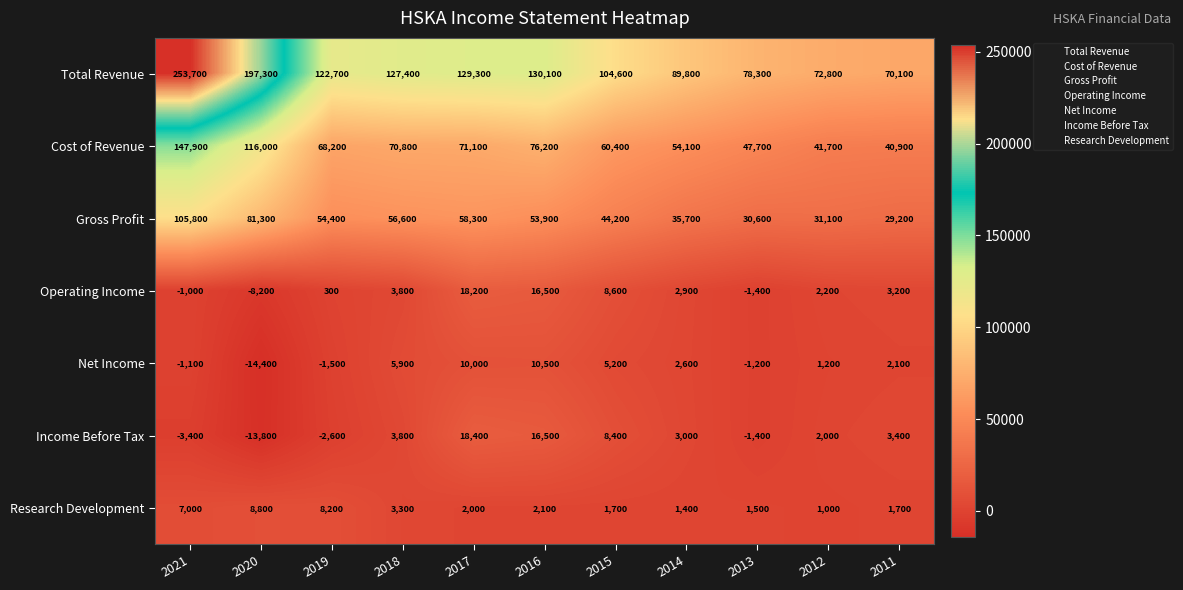

List the series in order of their peak value, lowest first.

Research Development, Net Income, Operating Income, Income Before Tax, Gross Profit, Cost of Revenue, Total Revenue